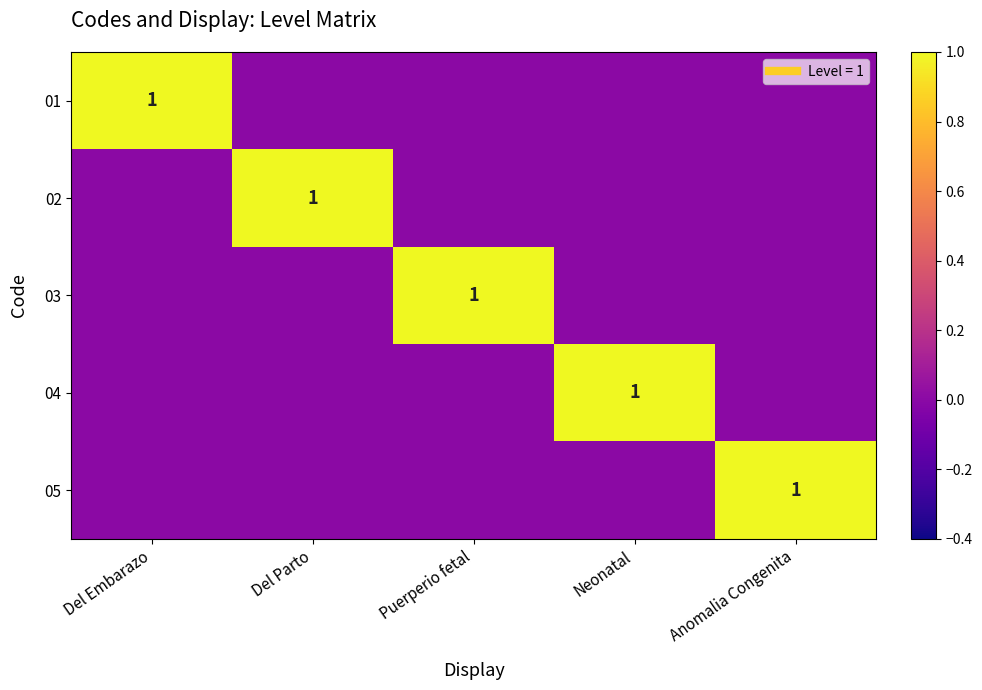

How many distinct data groups are displayed?

5